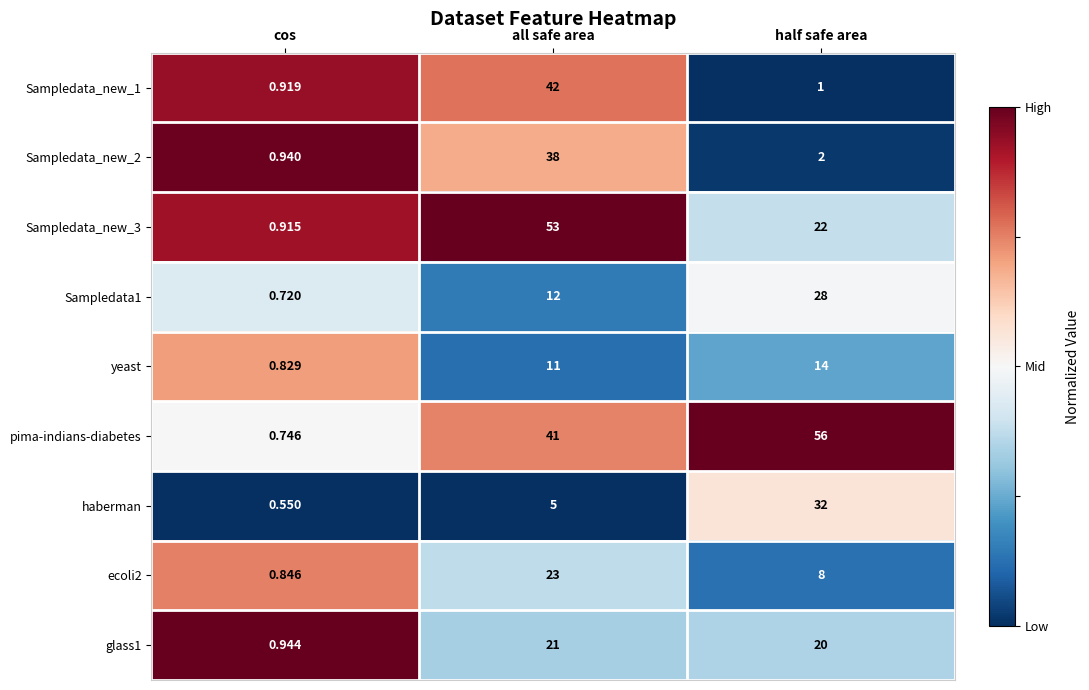

Which series has the largest total across all categories?

pima-indians-diabetes